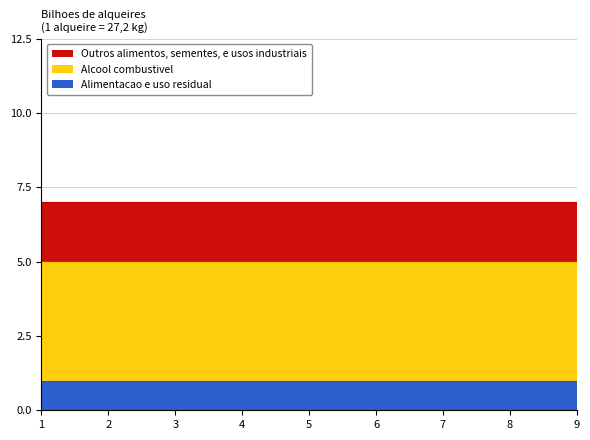

How many data points does each series have?

9